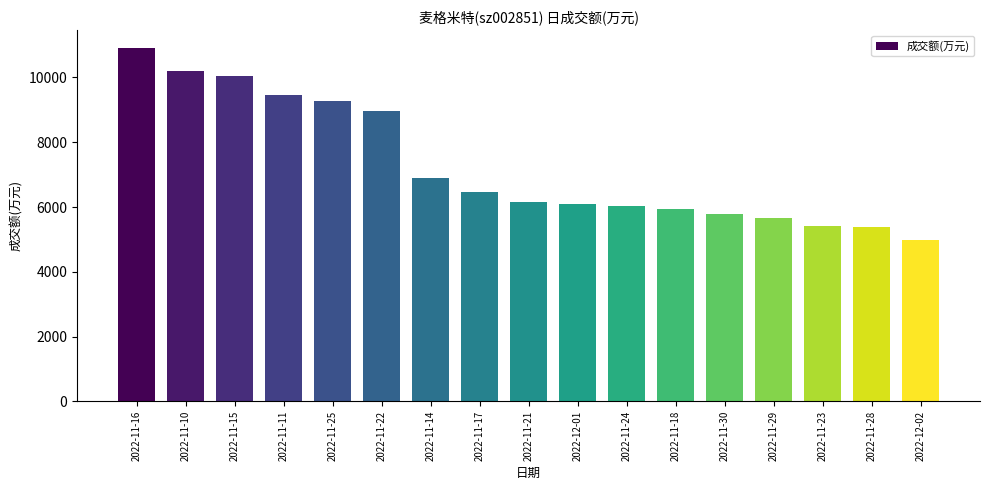

What is the approximate value at 2022-11-29, to the nearest 10?

5650